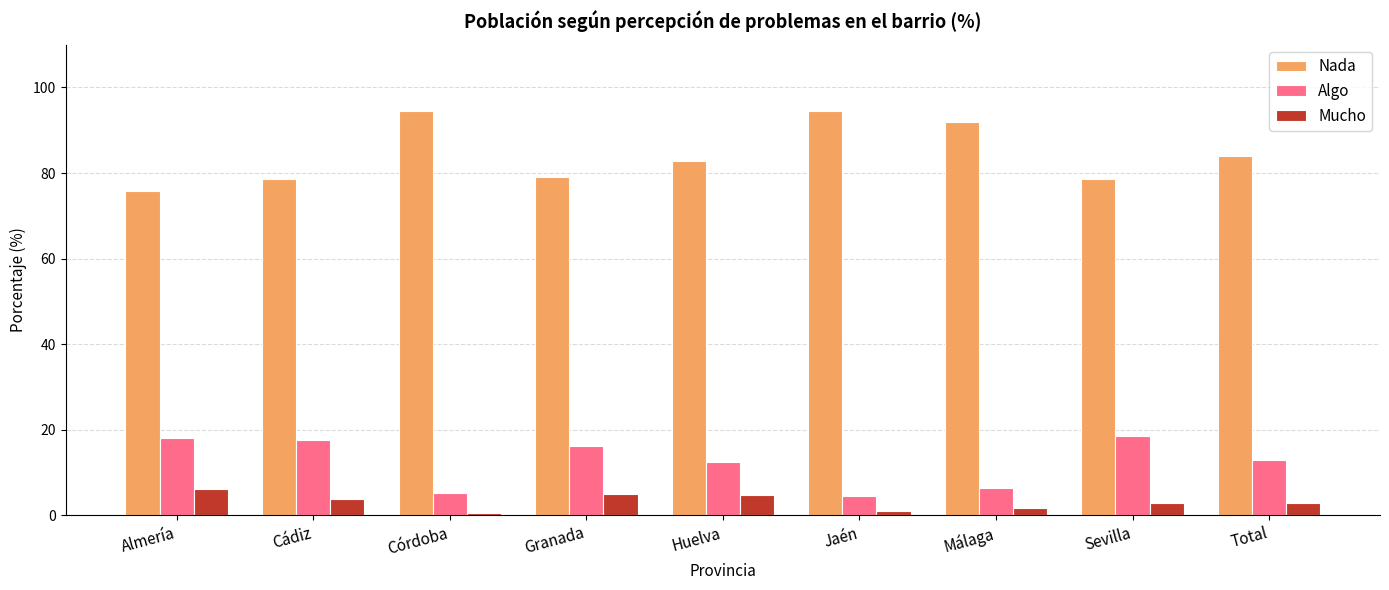

Is it true that Nada equals 82.9 at Huelva?

True